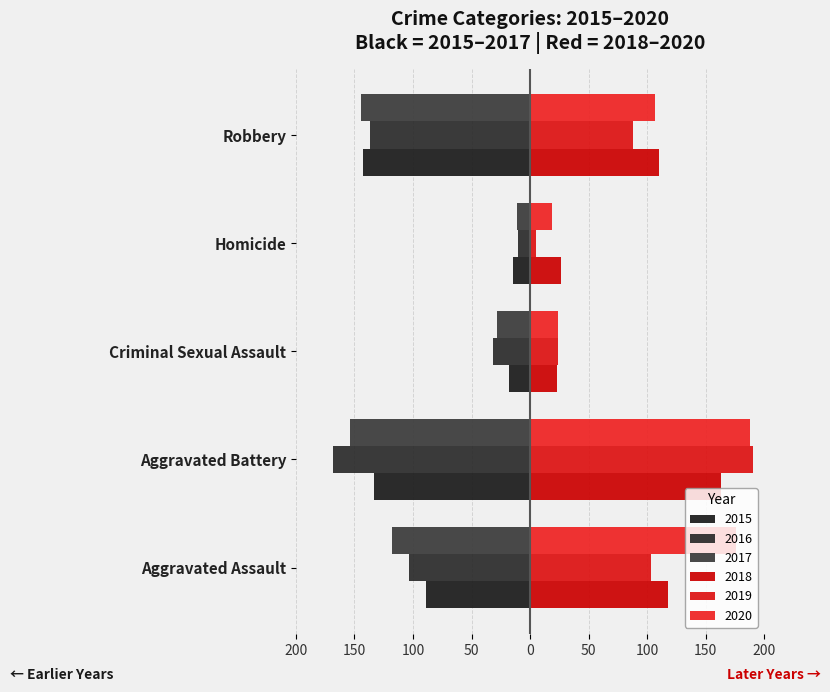

Reading right to left, transcribe all the data shown in this chart.

2015: -143	-15	-18	-133	-89
2016: -137	-10	-32	-168	-103
2017: -144	-11	-28	-154	-118
2018: 110	26	23	163	118
2019: 88	5	24	190	103
2020: 107	19	24	188	176